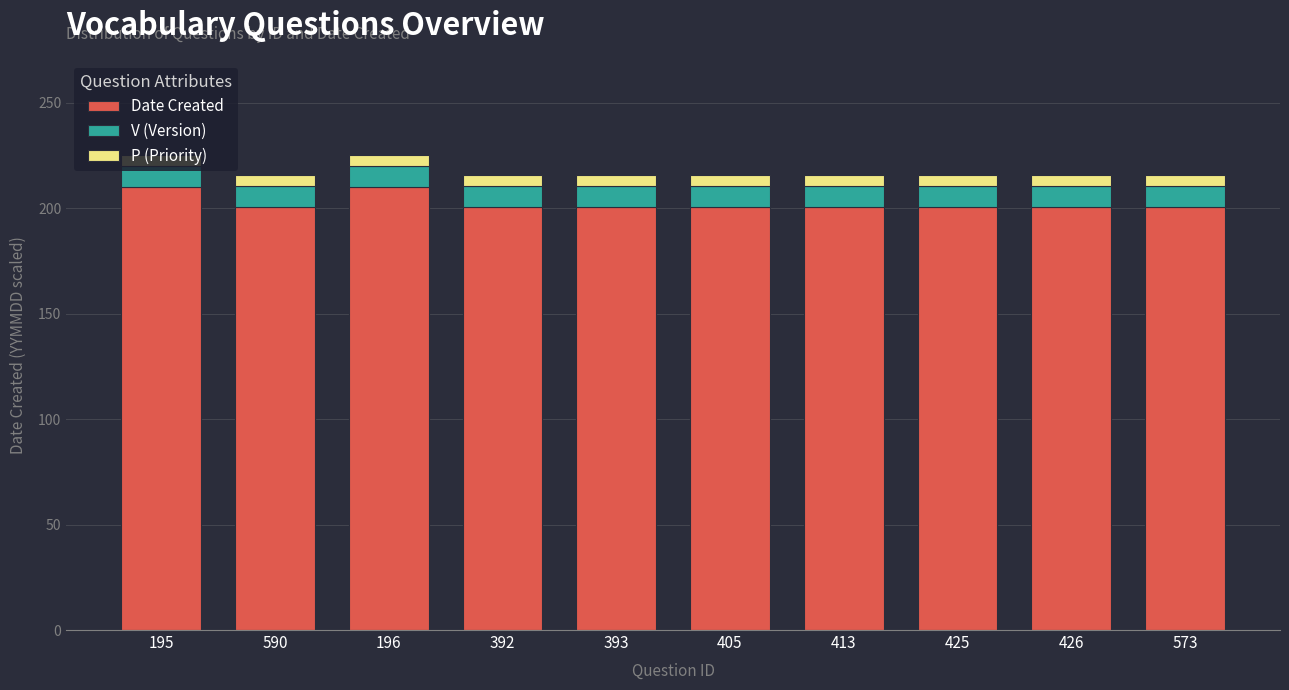

True or false: Date Created has a value of 210.2 at 196.

True